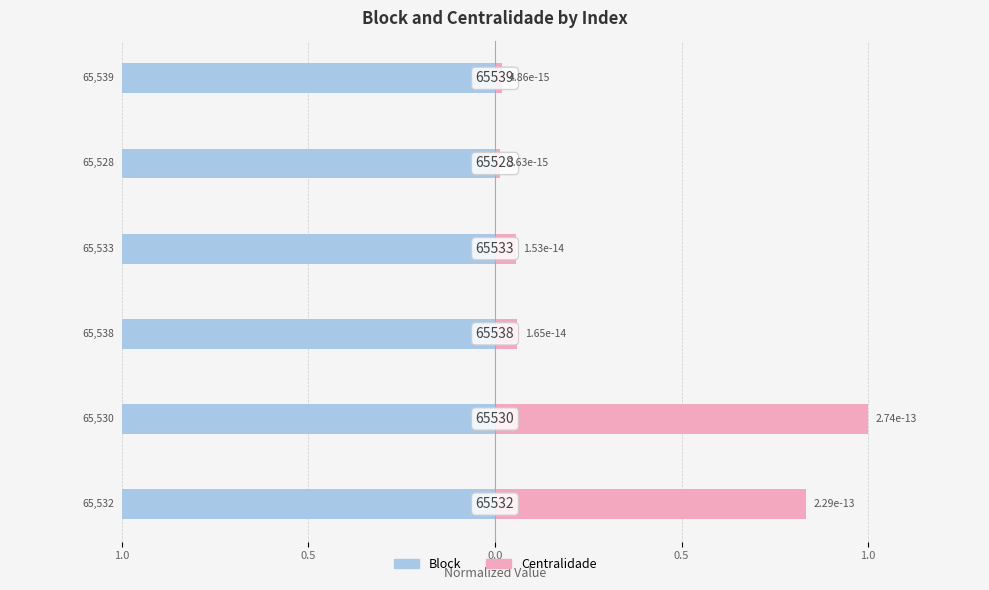

Which series has the widest spread of values?

Centralidade